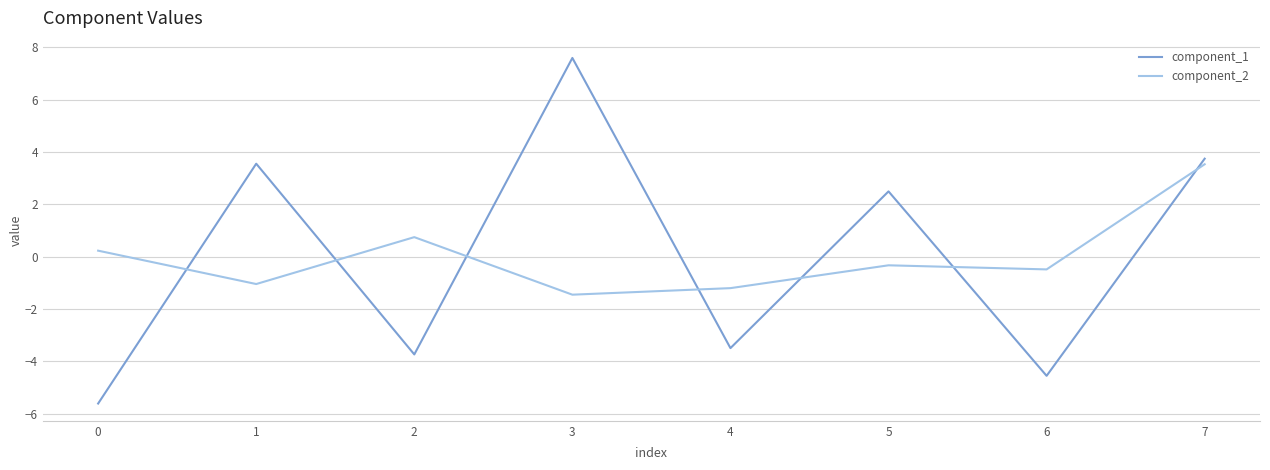

Reading left to right, transcribe all the data shown in this chart.

component_1: 0=-5.6	1=3.6	2=-3.7	3=7.6	4=-3.5	5=2.5	6=-4.6	7=3.7
component_2: 0=0.2	1=-1.0	2=0.7	3=-1.5	4=-1.2	5=-0.3	6=-0.5	7=3.5